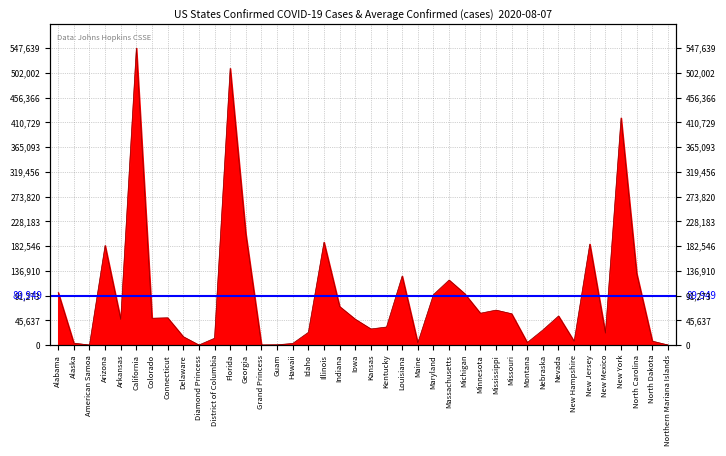

The value at Illinois is 189705. True or false?

True